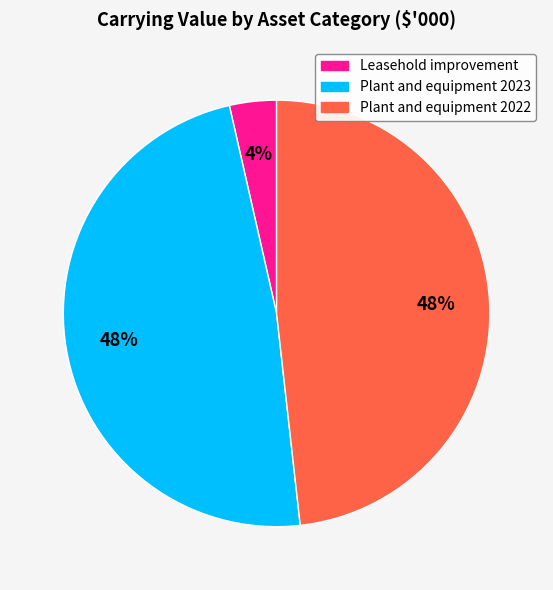

To the nearest percent, what is the average slice percentage?

33%